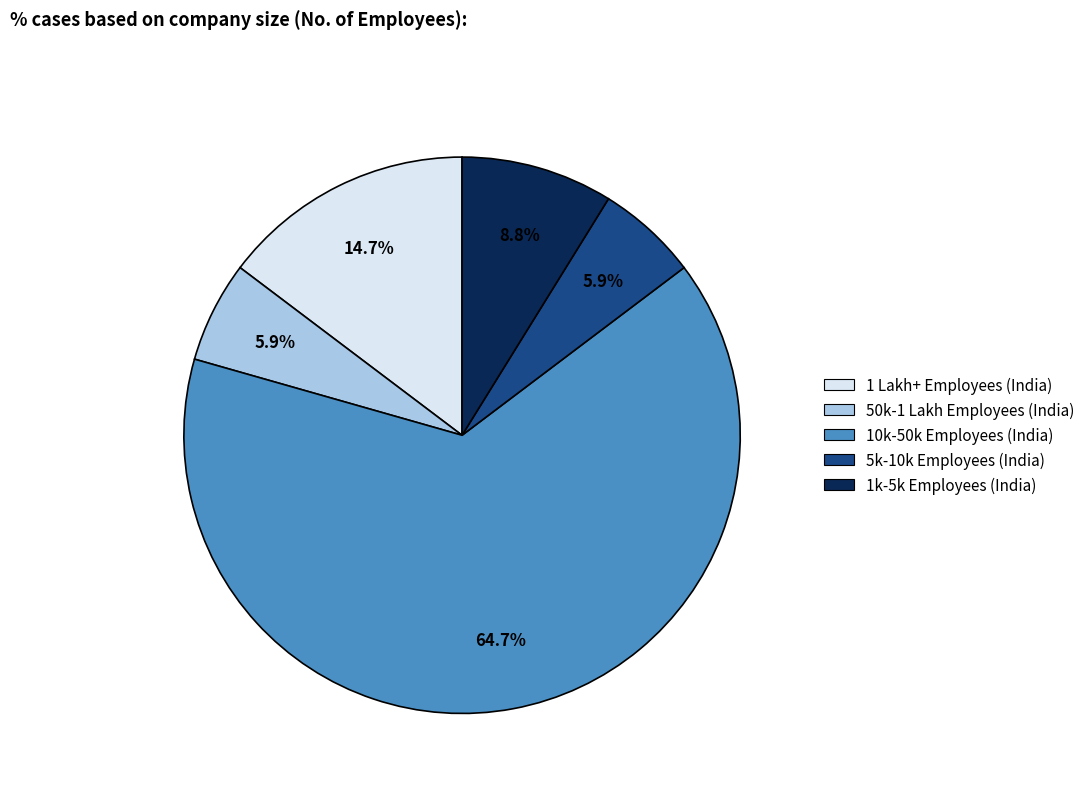

Count the number of slices in the pie.

5